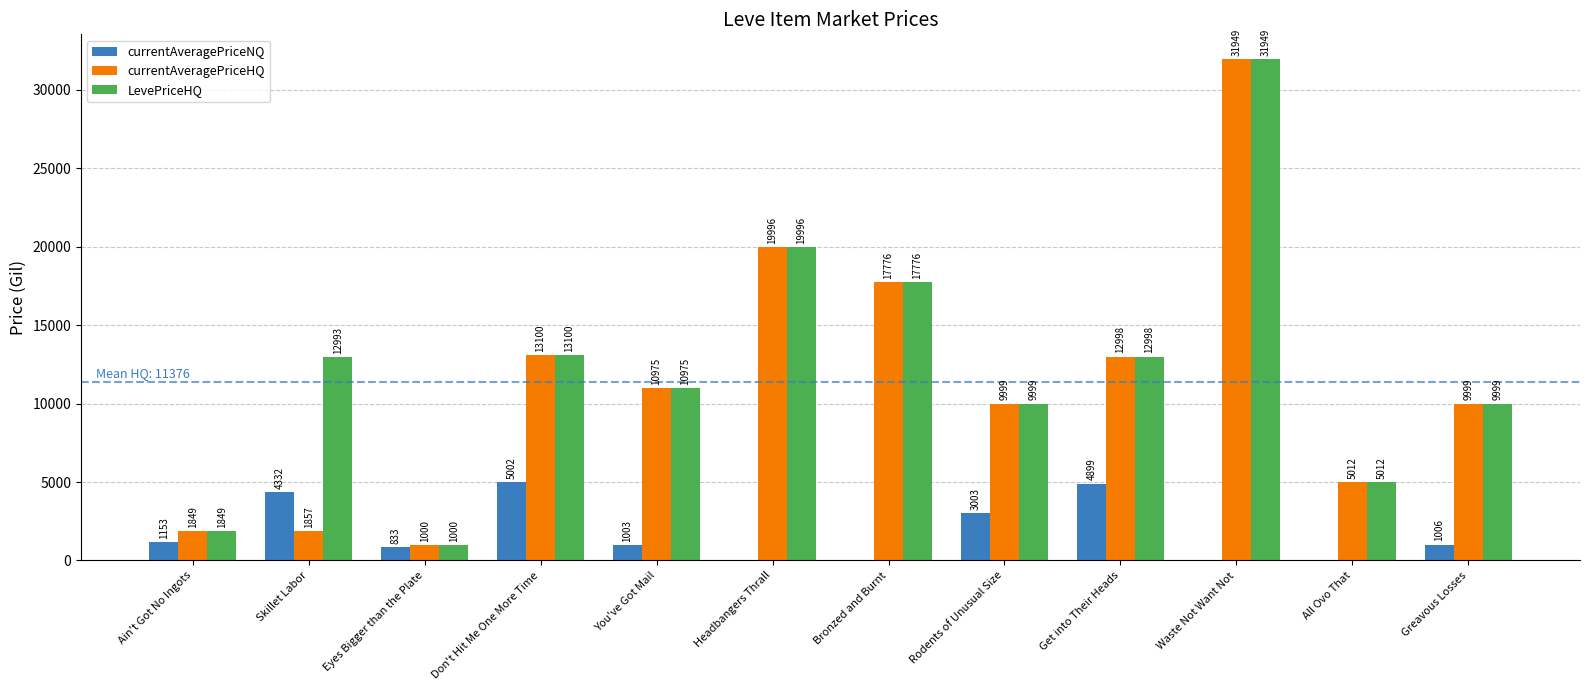

Which series changed the most between Skillet Labor and You've Got Mail?

currentAveragePriceHQ